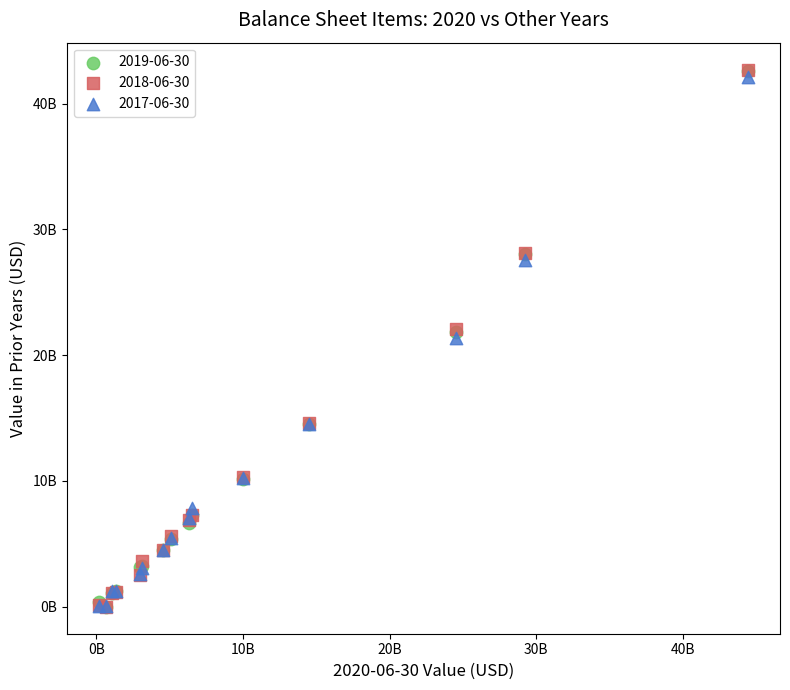

What are all the series names shown in the legend?

2019-06-30, 2018-06-30, 2017-06-30